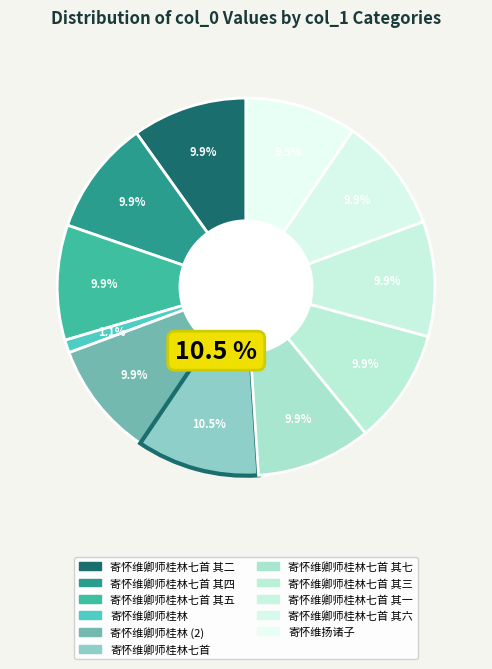

To the nearest percent, what is the difference between the largest and smallest slice percentages?

9%